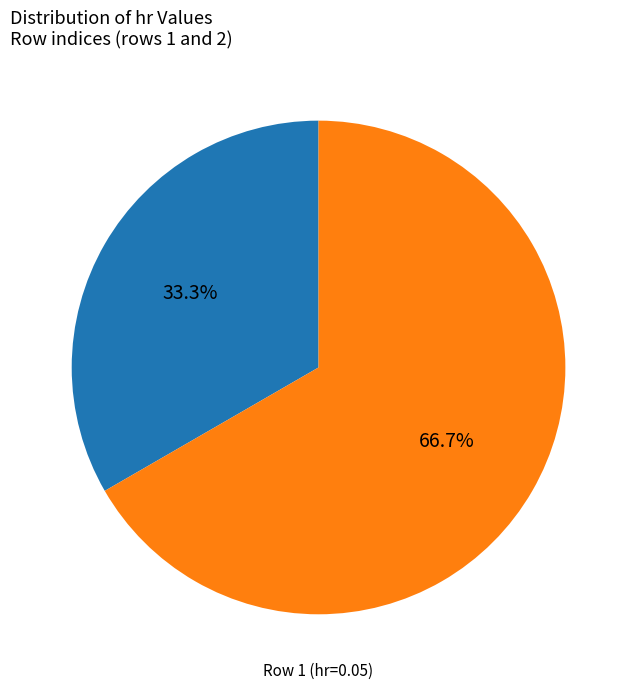

Which slice is the largest?

2